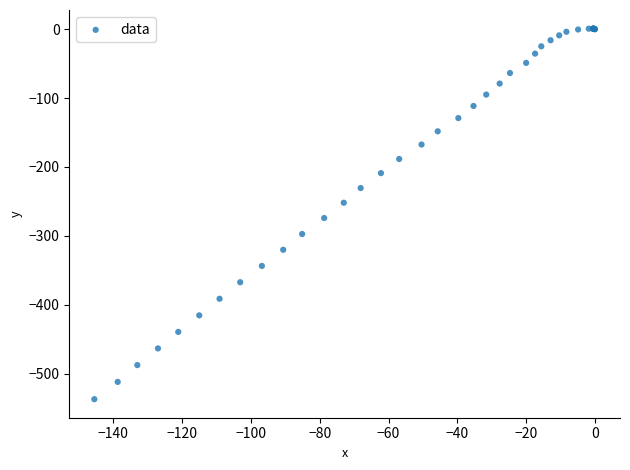

What Y value in the scatter plot is closest to -268?

-274.1